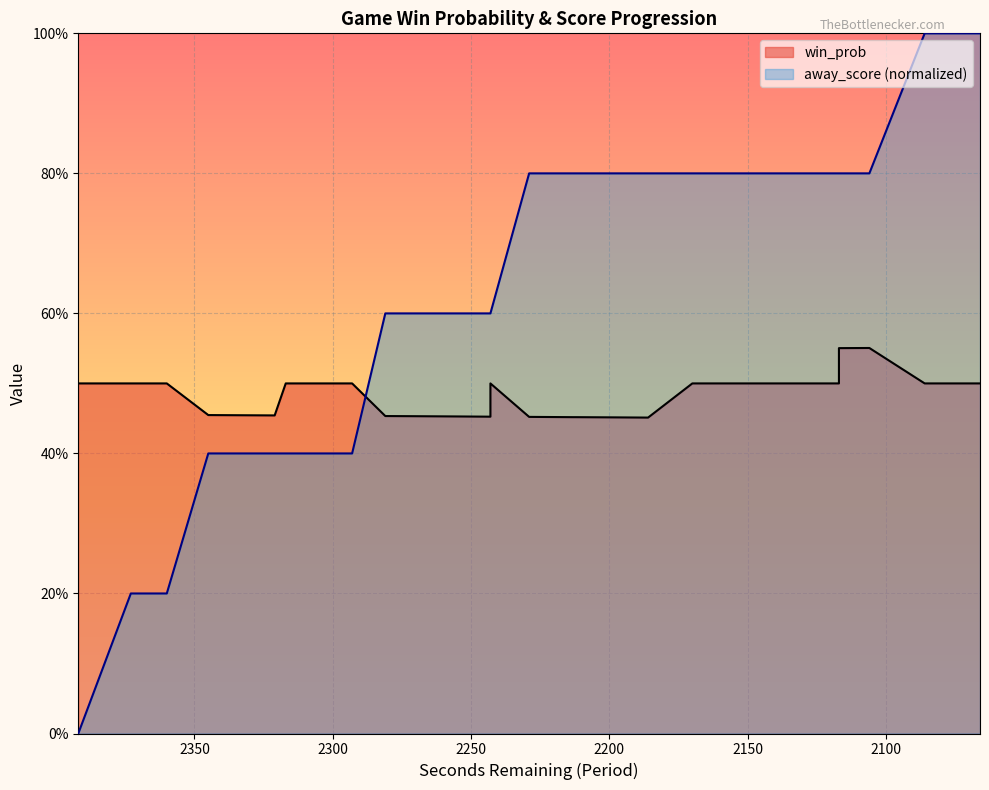

What is the difference between the maximum and second lowest values in the away_score series?

0.8